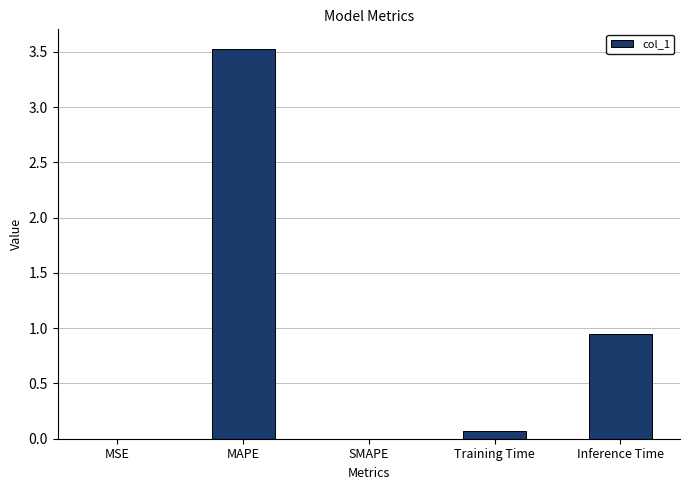

The value at Inference Time is 1.2. True or false?

False